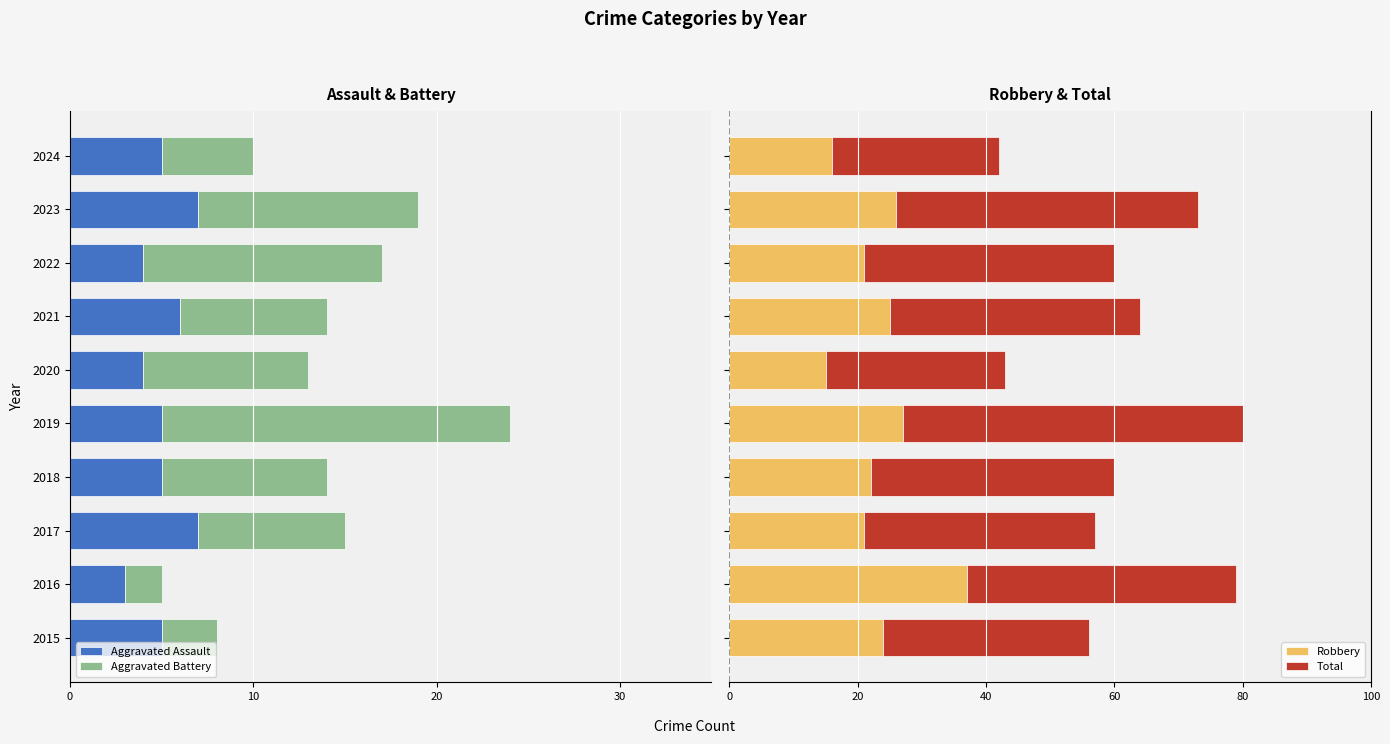

What is the average value of the Robbery series?

23